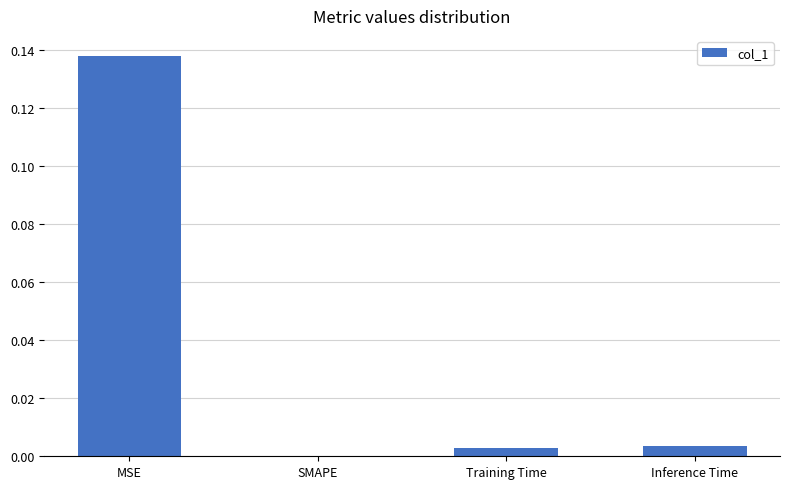

How many categories are shown in the chart?

4